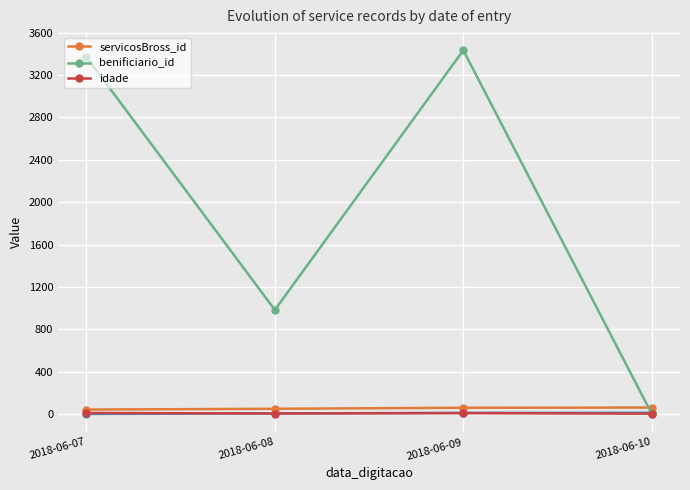

What is the total value across all series at 2018-06-09?

3502.0